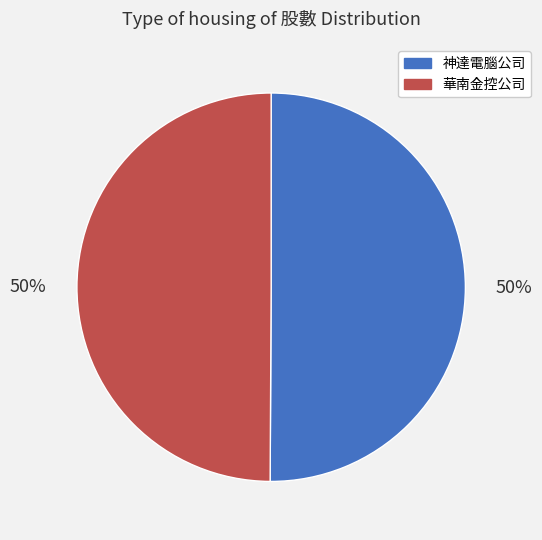

To the nearest percent, what portion does 華南金控公司 represent?

50%